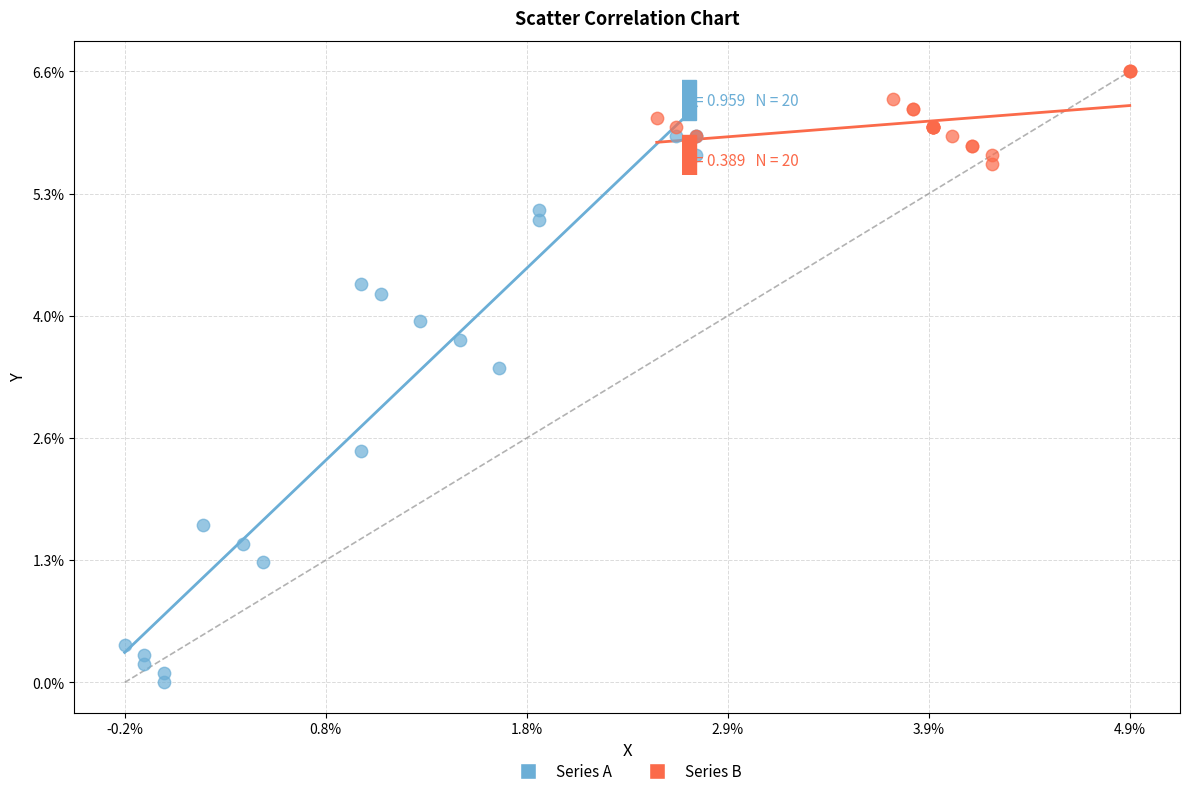

Which series reaches the minimum Y coordinate?

Series A